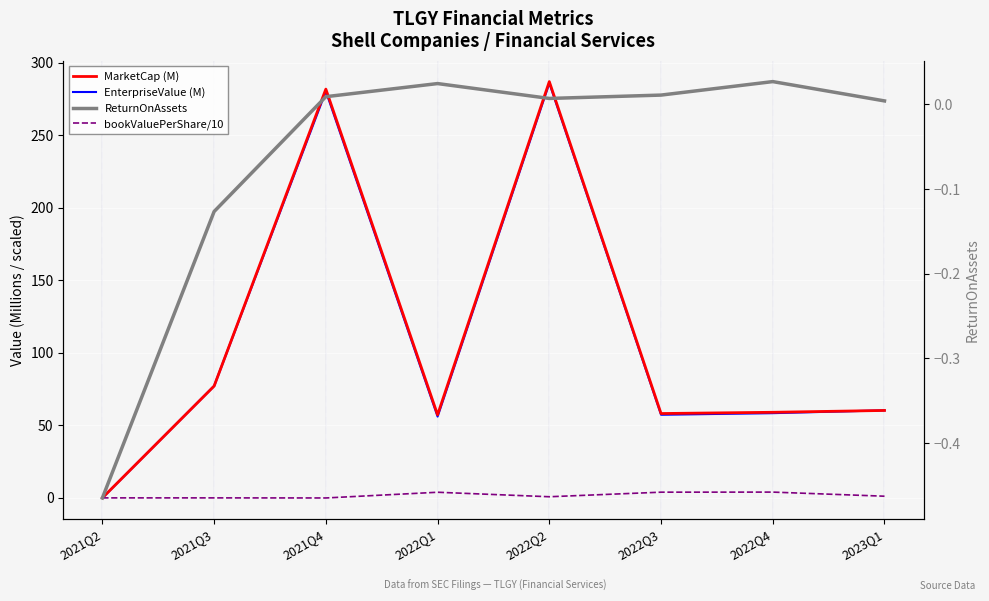

What is the value of the MarketCap (M) point at the 6th from the left?

58.1